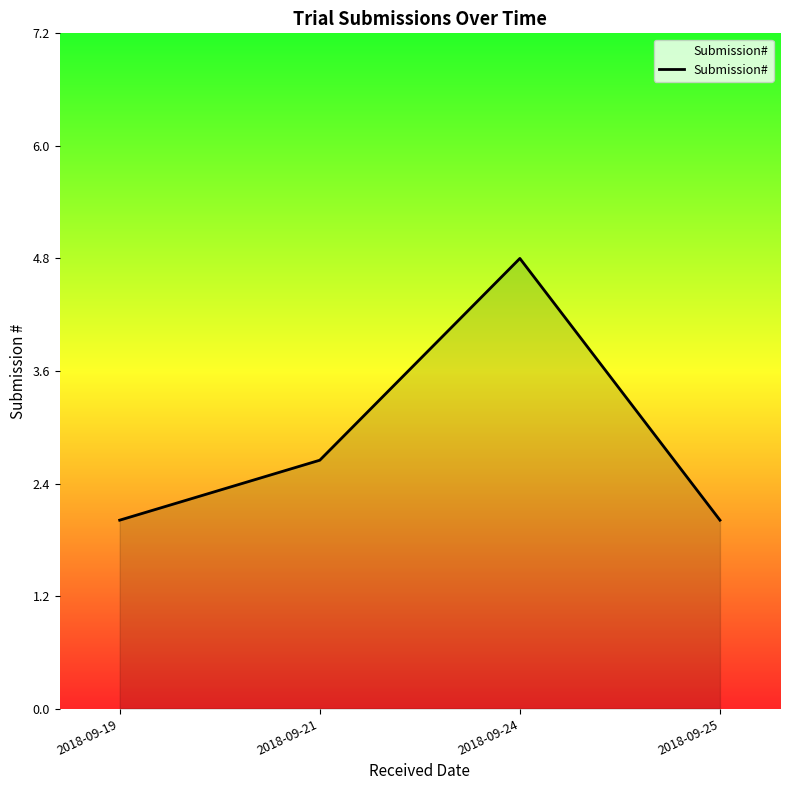

Which category has the highest value across all series?

2018-09-24